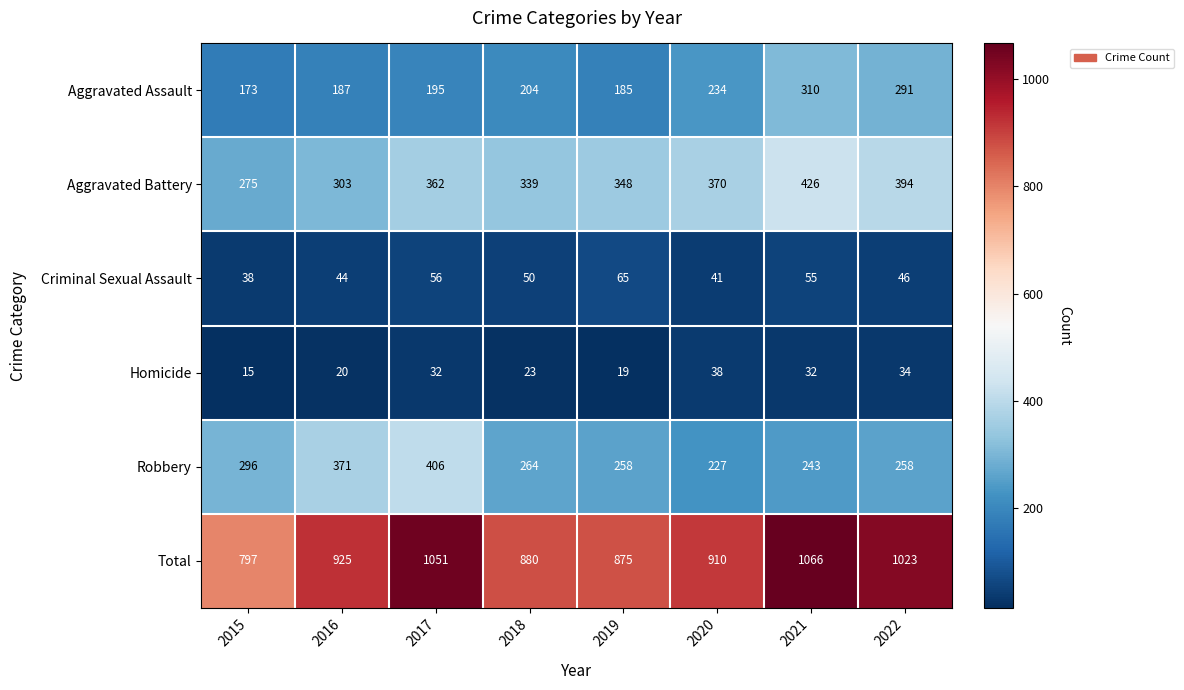

True or false: Total has a value of 880 at 2018.

True